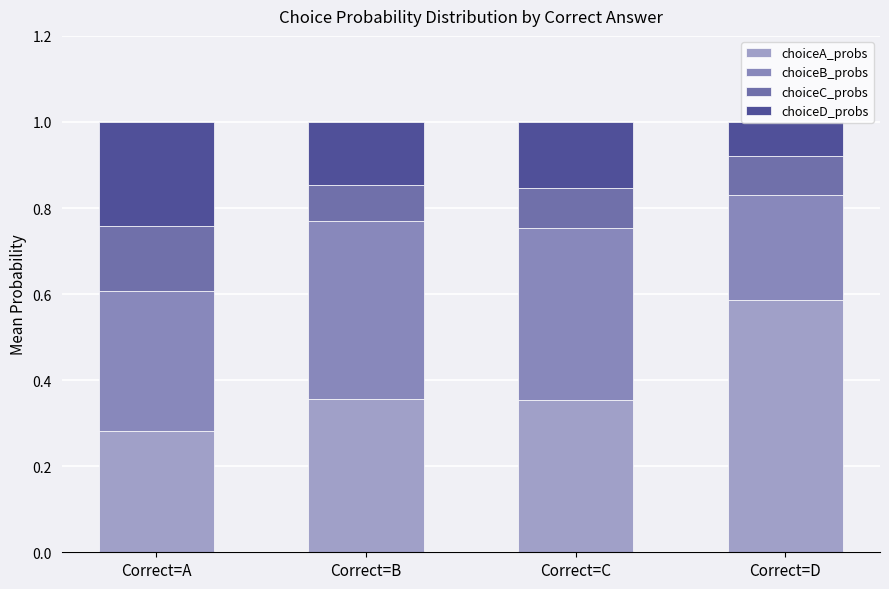

What is the difference between the maximum and minimum values in the choiceC_probs series?

0.1